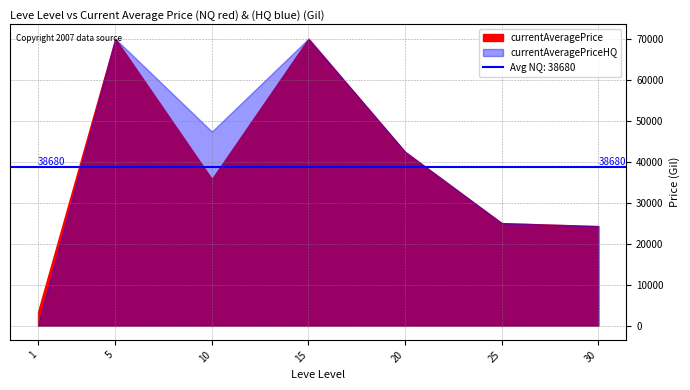

The currentAveragePrice series shows 20802.4 at 10. True or false?

False